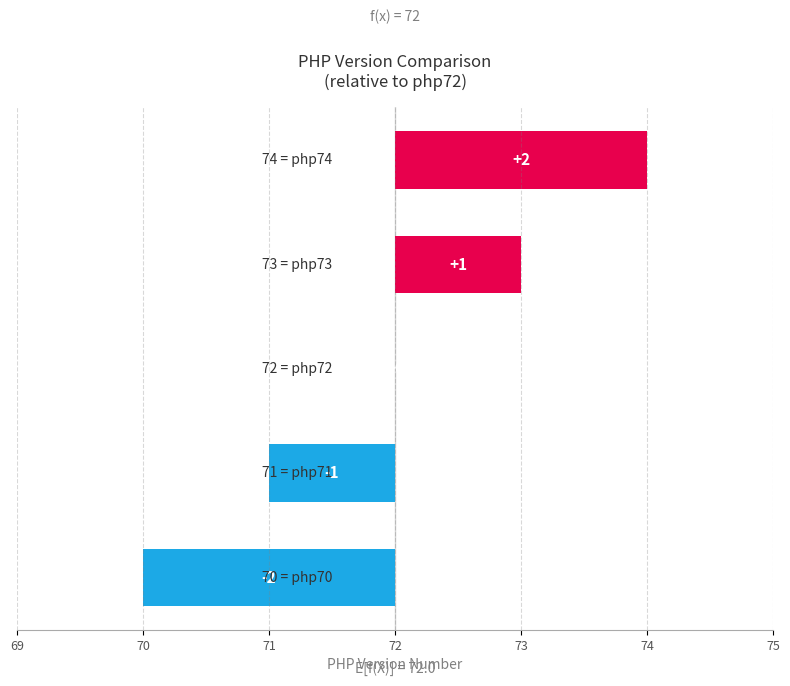

How many values exceed 0?

2